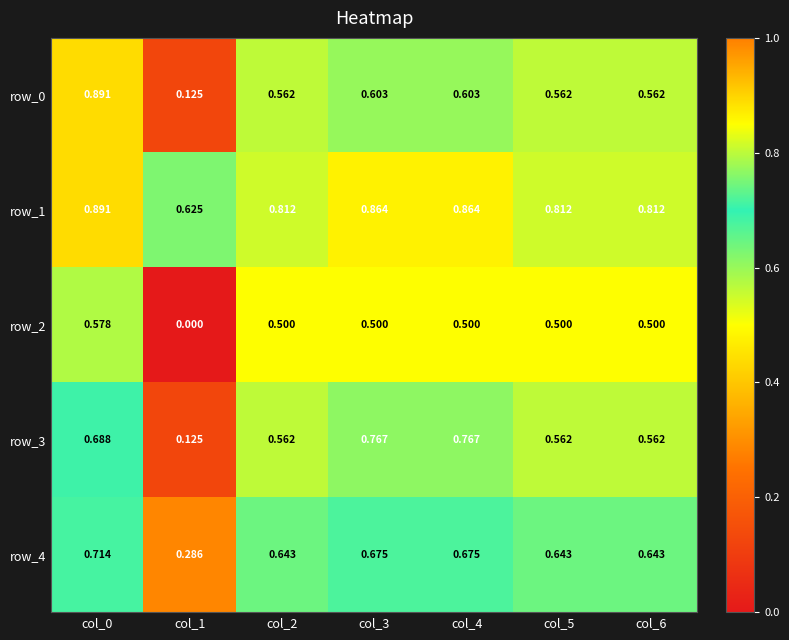

What is the sum of all row_1 values?

5.7